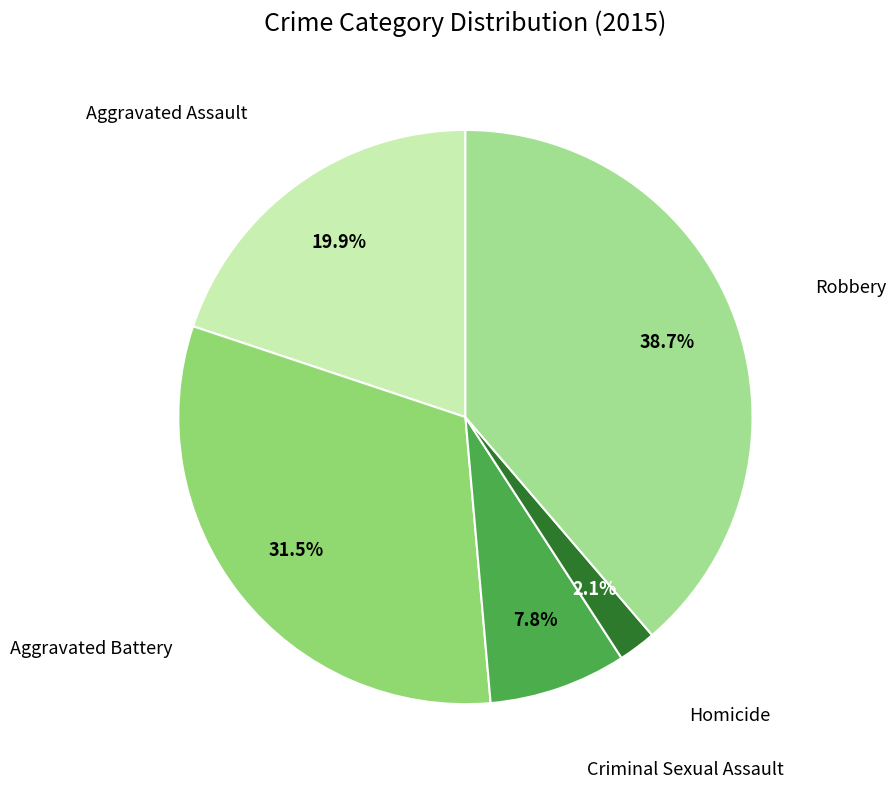

To the nearest percent, what is the difference between the Aggravated Battery and Criminal Sexual Assault slice percentages?

24%